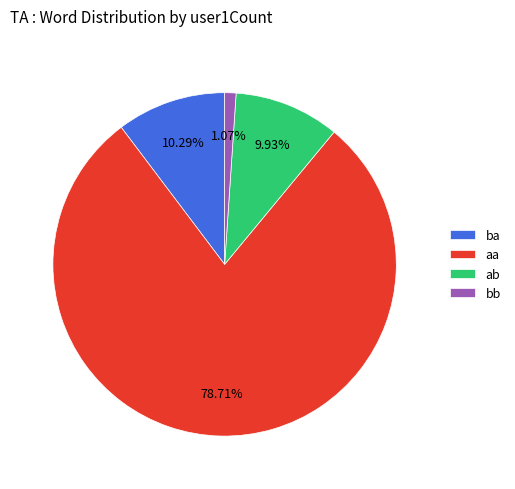

How many slices are in this pie chart?

4